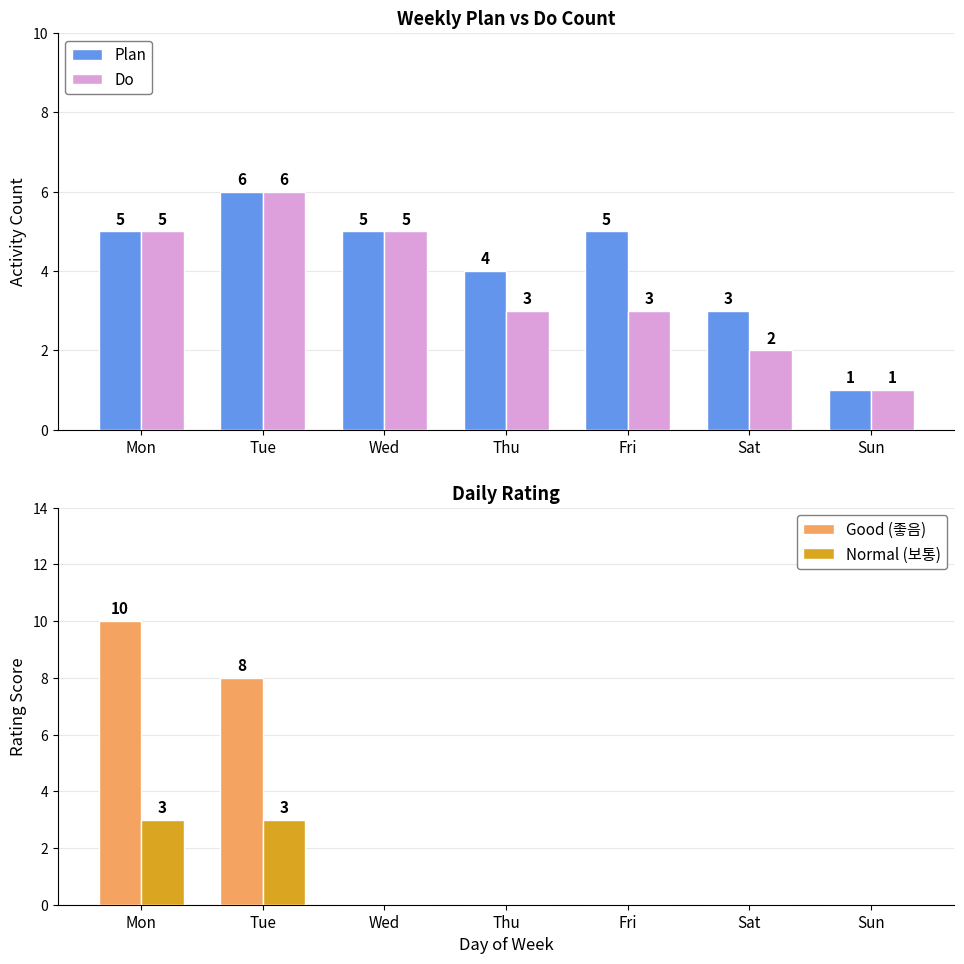

Rank the categories by Do value from lowest to highest.

Sun, Sat, Thu, Fri, Mon, Wed, Tue